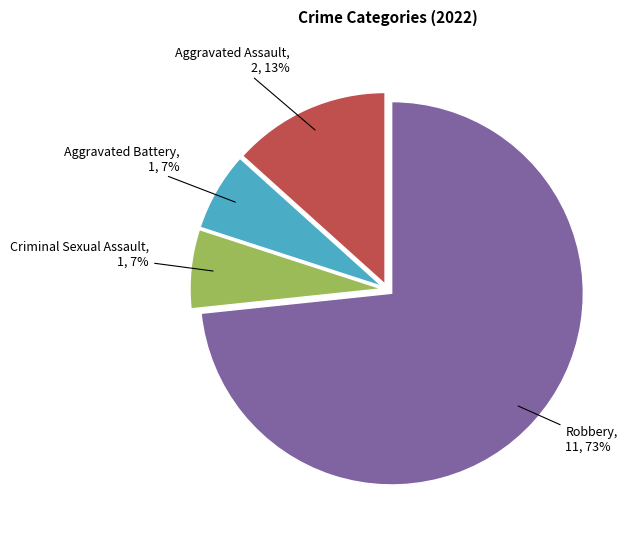

To the nearest percent, what is the average slice percentage?

25%